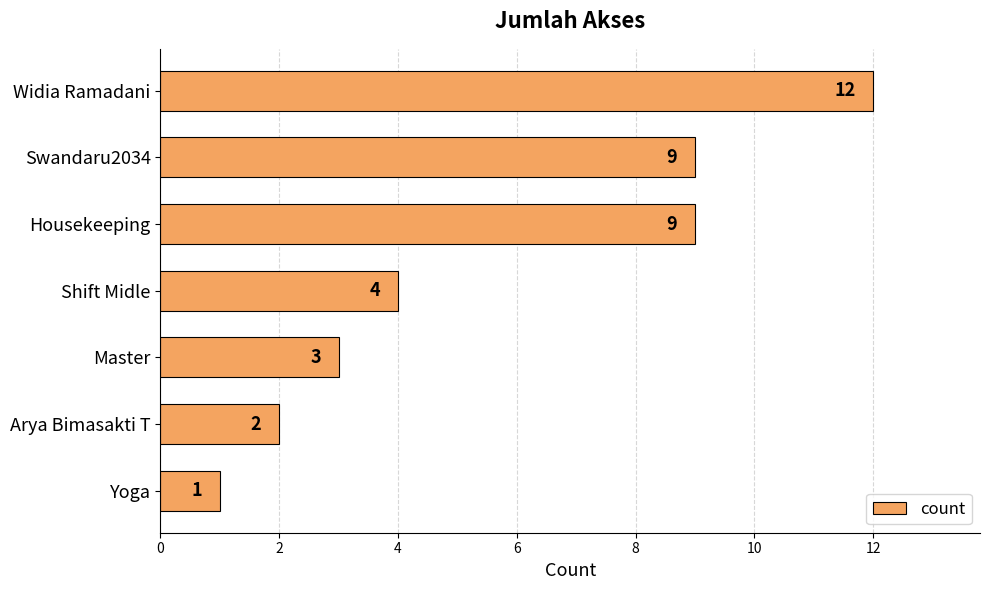

How many data points are less than 4?

3